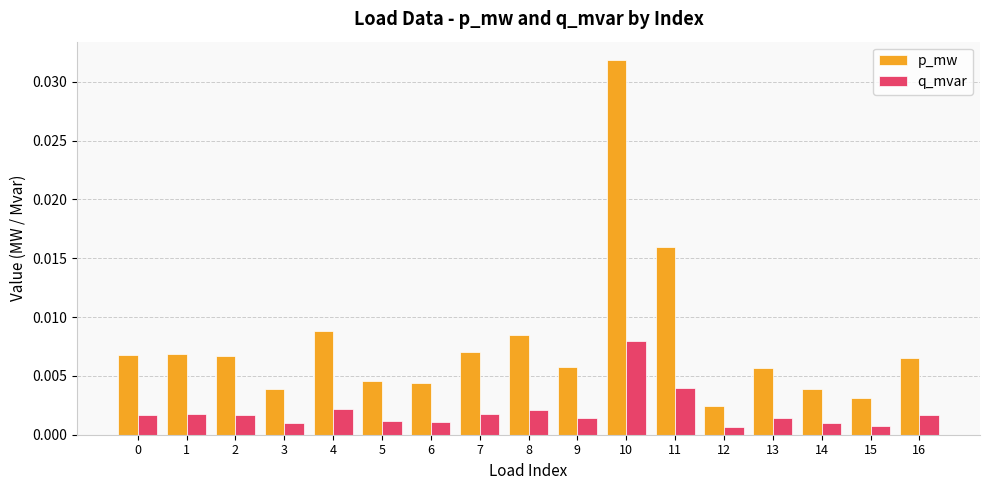

At how many categories does at least one series exceed 0?

17